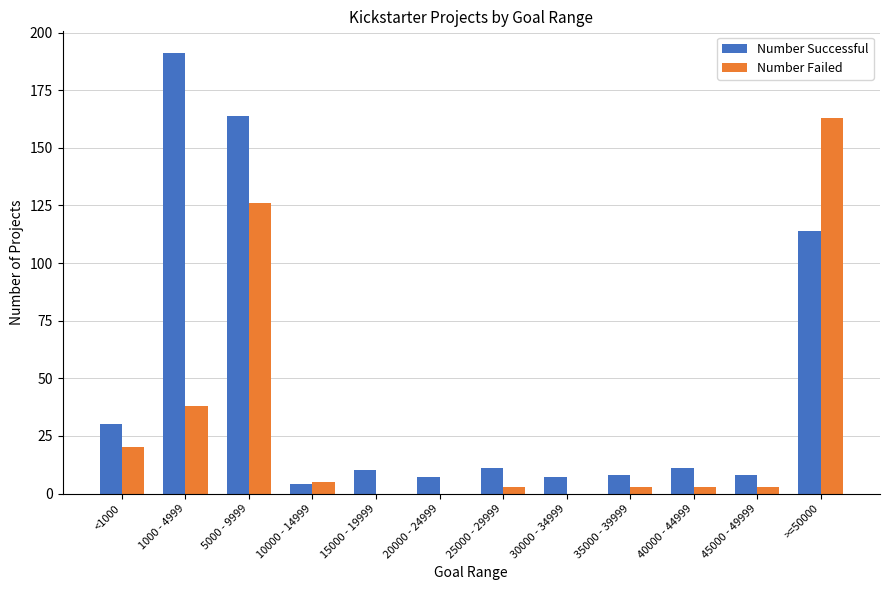

What is the sum of all Number Failed values?

364